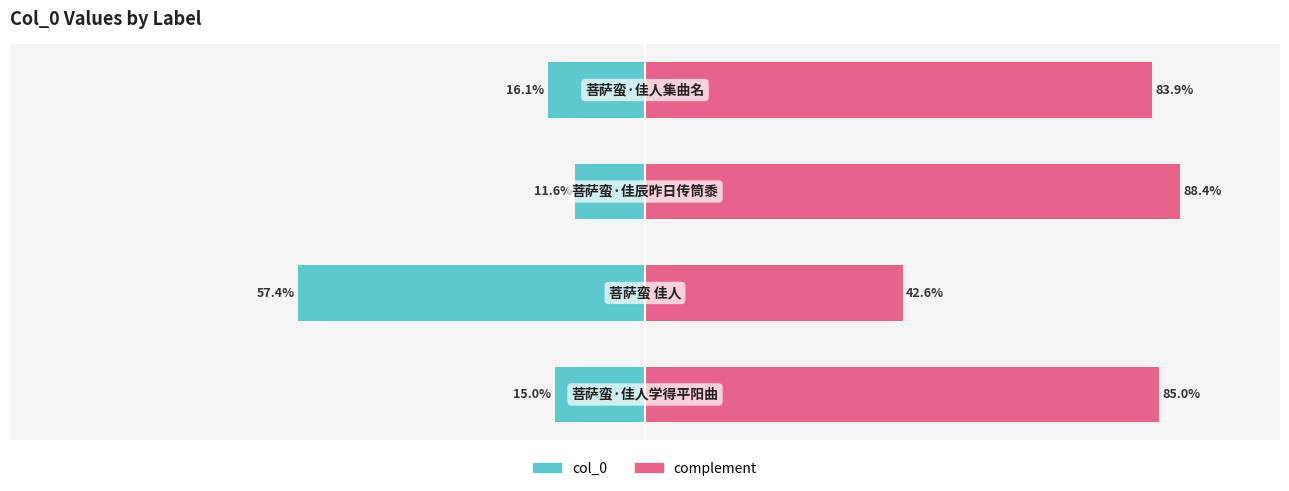

What is the sum of all complement values?

300.0